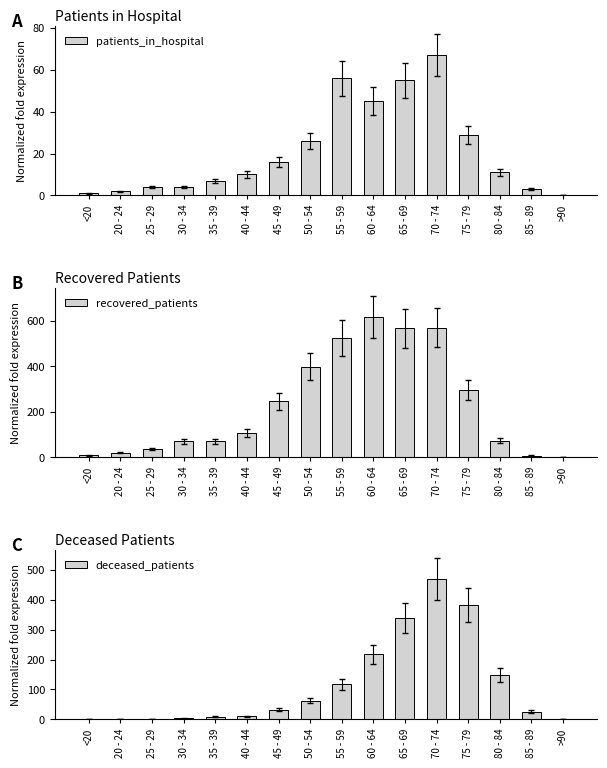

What is the difference between the second highest and second lowest values in the patients_in_hospital series?

55